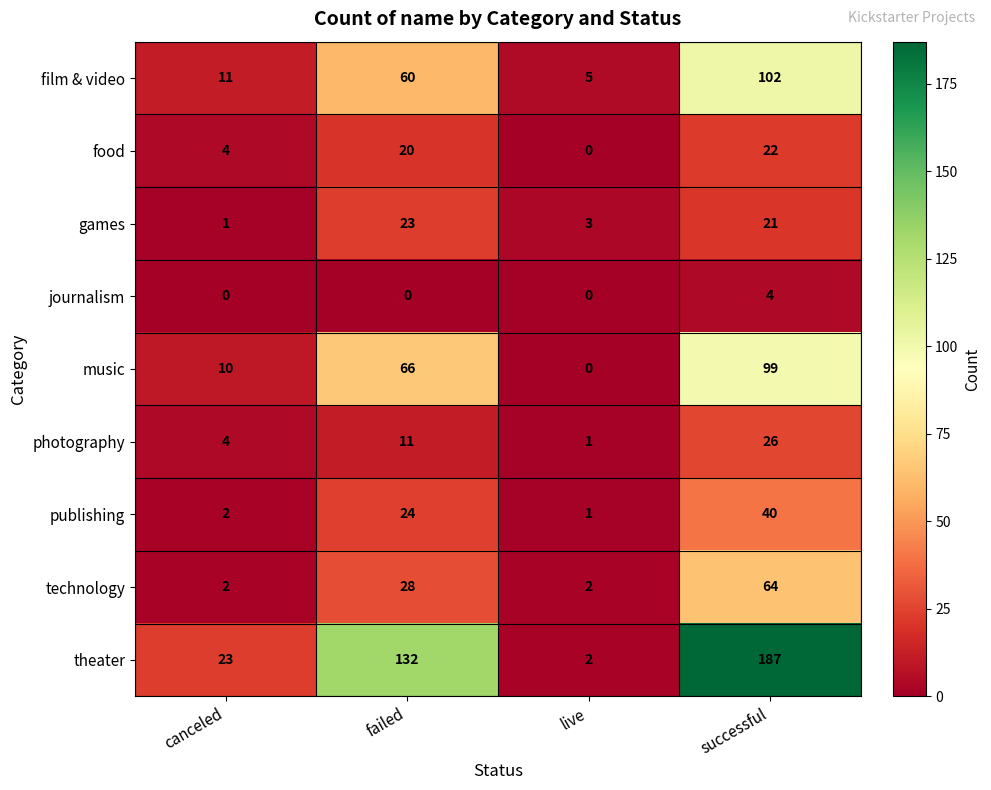

Which category has the lowest value in the film & video series?

live